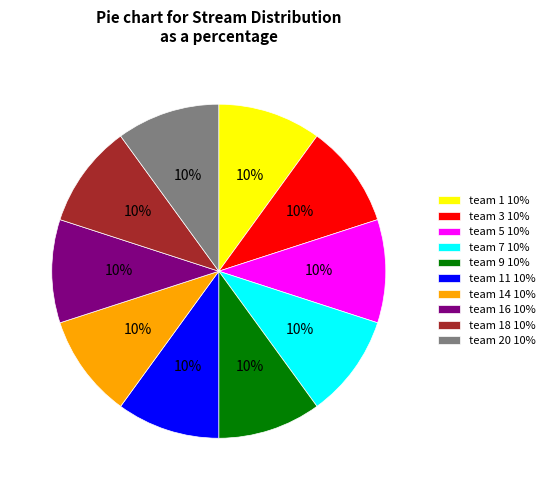

To the nearest percent, what is the average slice percentage?

10%